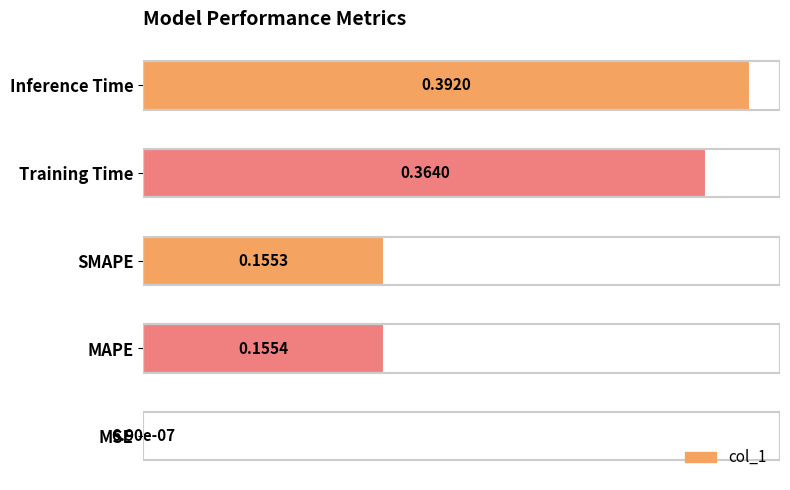

At which label is the value closest to 0?

MSE